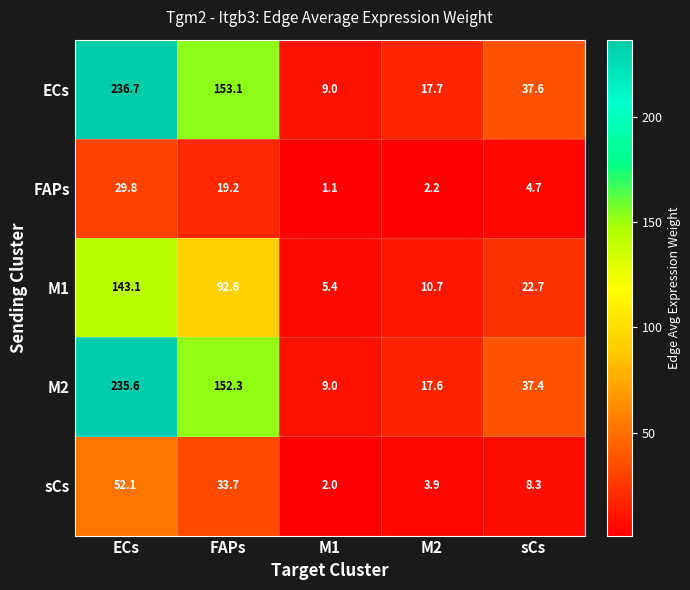

Is it true that M2 equals 9.0 at M1?

True